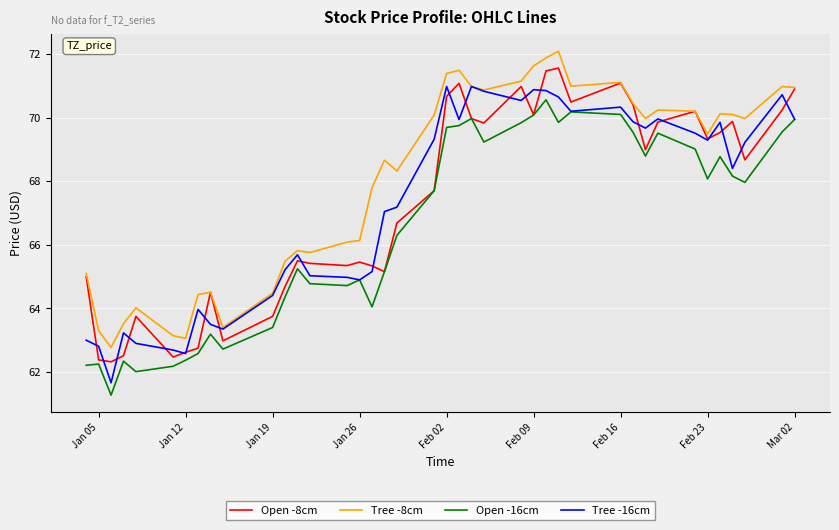

True or false: Tree -8cm and Open -16cm intersect in this chart.

False